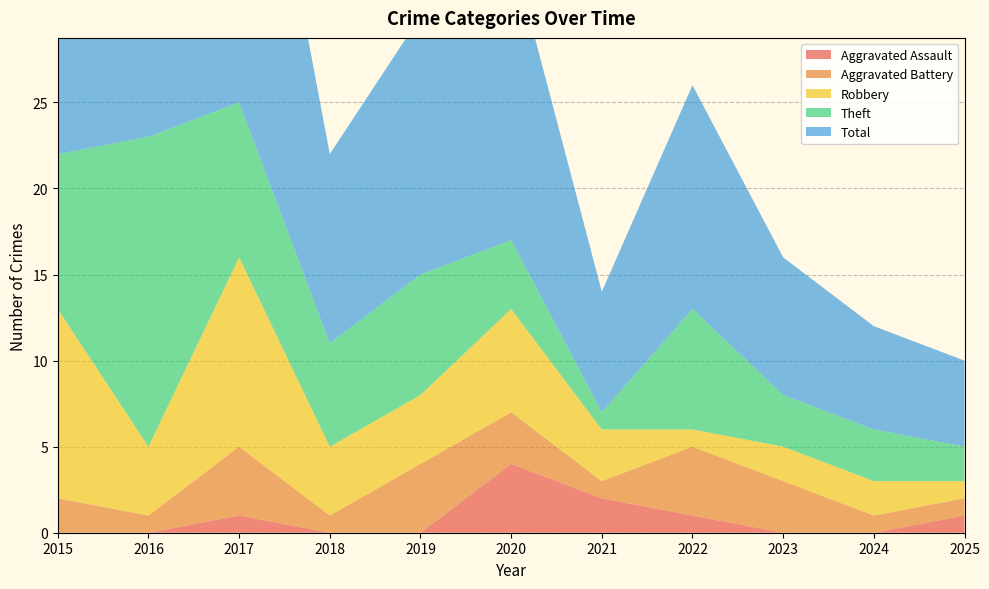

Reading left to right, transcribe all the data shown in this chart.

Aggravated Assault: 0	0	1	0	0	4	2	1	0	0	1
Aggravated Battery: 2	1	4	1	4	3	1	4	3	1	1
Robbery: 11	4	11	4	4	6	3	1	2	2	1
Theft: 9	18	9	6	7	4	1	7	3	3	2
Total: 23	23	25	11	15	17	7	13	8	6	5